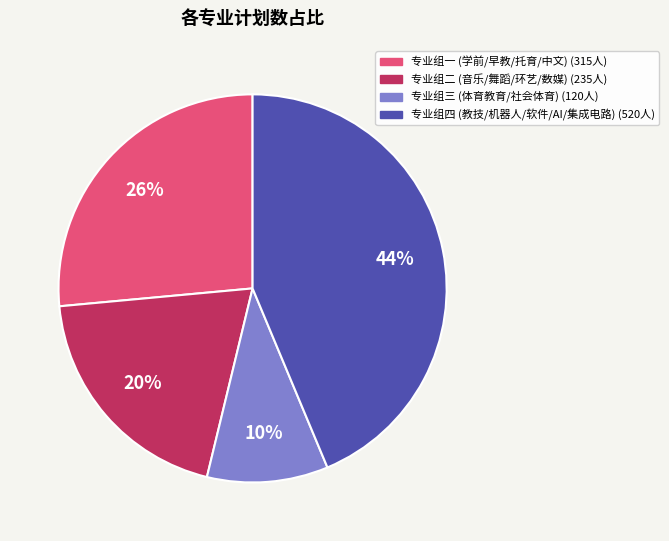

Is there any slice that represents more than half of the pie?

No